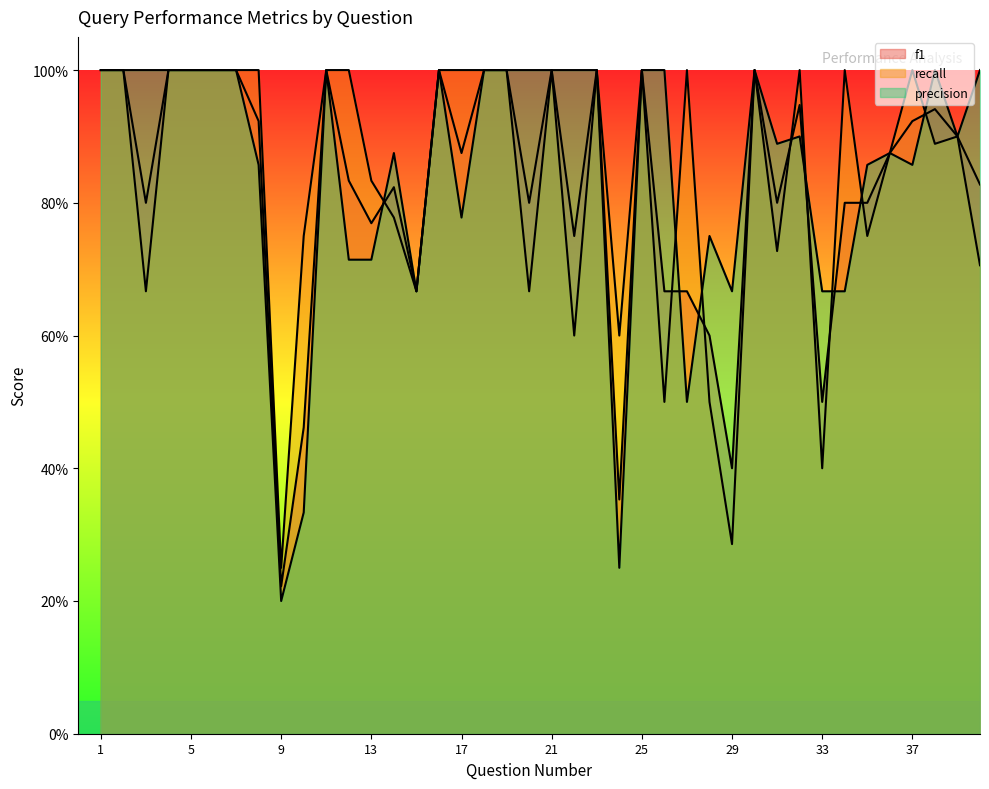

What is the average value of the precision series?

0.8